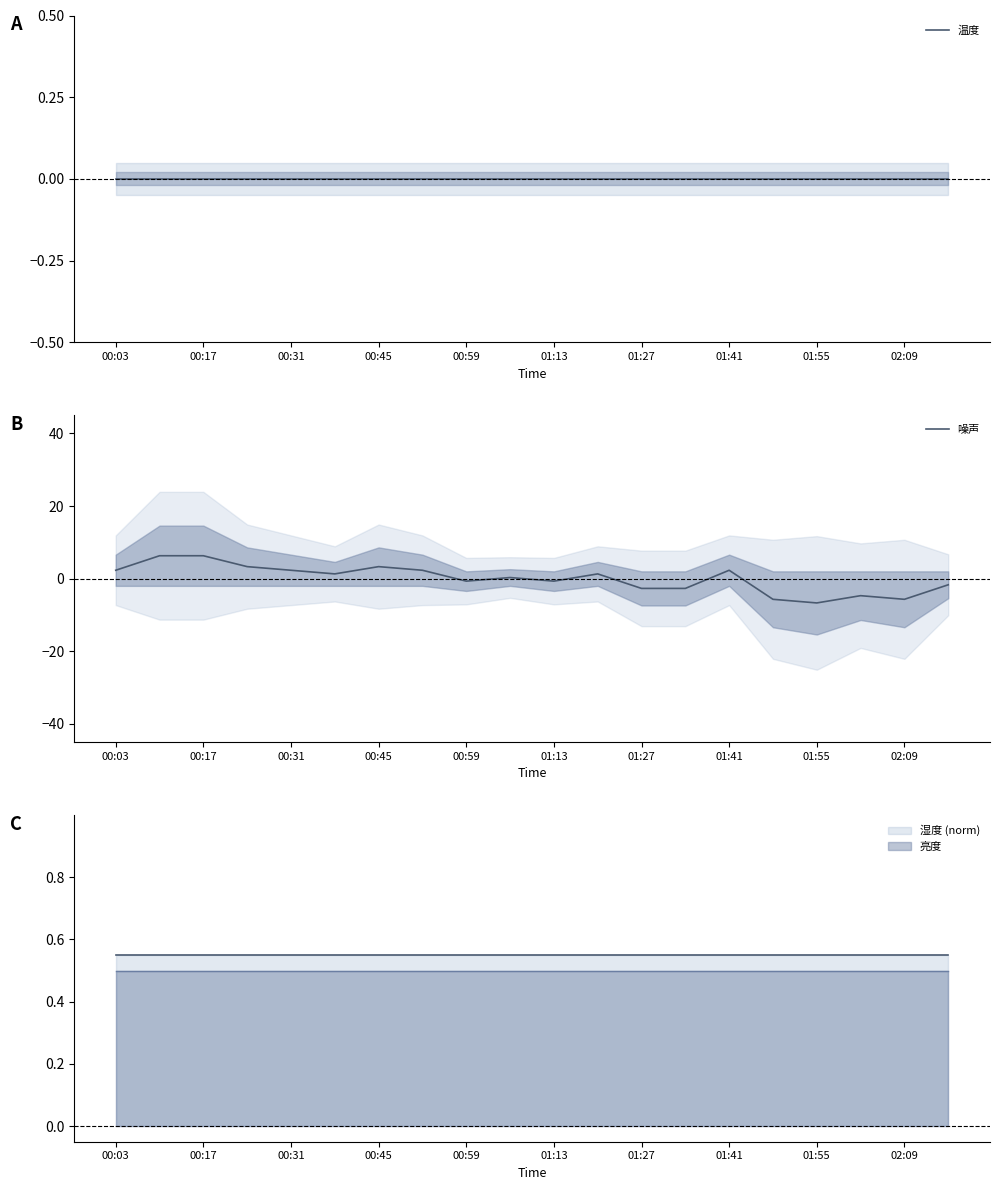

At which label does 噪声 first exceed 1?

00:03